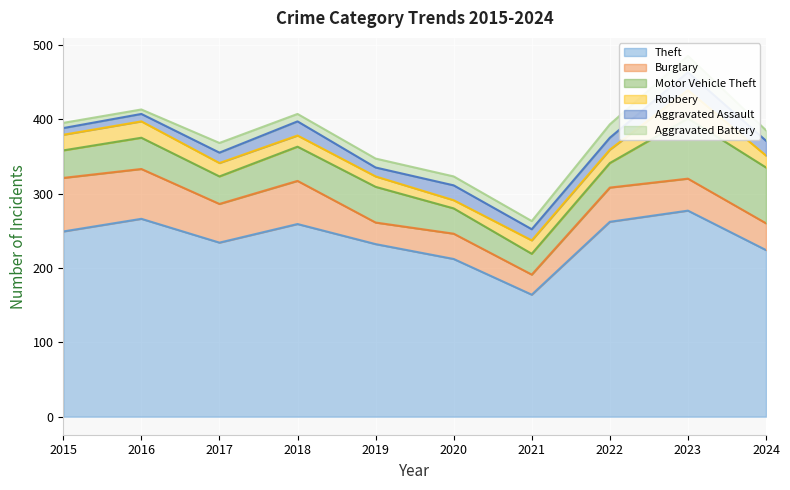

Reading left to right, transcribe all the data shown in this chart.

Theft: 2015=249	2016=266	2017=234	2018=259	2019=232	2020=212	2021=164	2022=262	2023=277	2024=224
Burglary: 2015=72	2016=67	2017=52	2018=58	2019=29	2020=34	2021=27	2022=46	2023=43	2024=36
Motor Vehicle Theft: 2015=37	2016=42	2017=37	2018=46	2019=48	2020=34	2021=28	2022=33	2023=81	2024=75
Robbery: 2015=21	2016=22	2017=18	2018=15	2019=14	2020=11	2021=18	2022=18	2023=38	2024=16
Aggravated Assault: 2015=9	2016=10	2017=14	2018=19	2019=12	2020=20	2021=15	2022=16	2023=24	2024=20
Aggravated Battery: 2015=7	2016=6	2017=13	2018=10	2019=12	2020=12	2021=11	2022=18	2023=22	2024=14